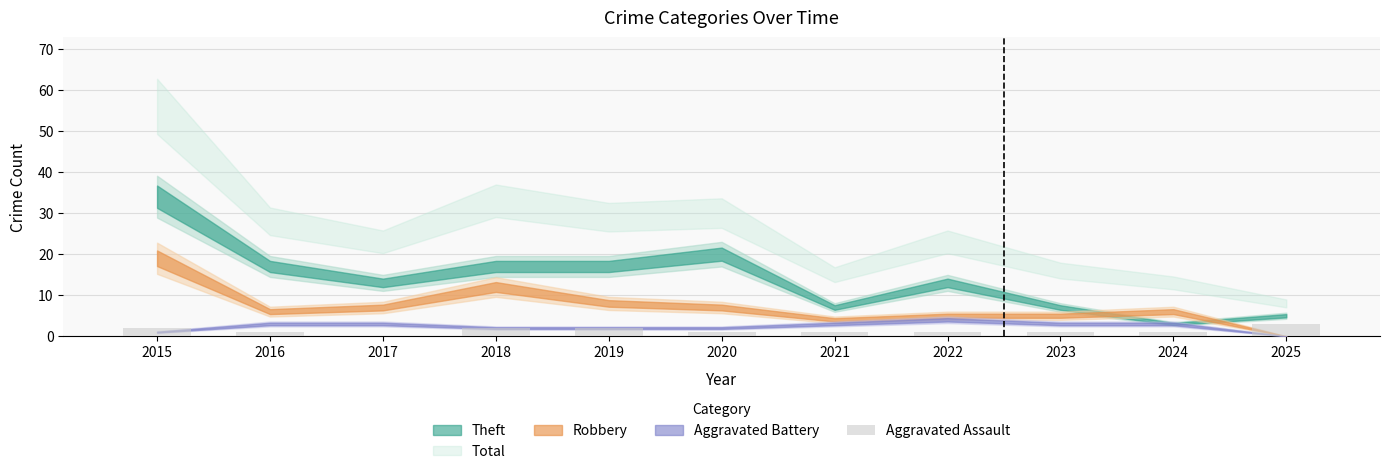

What is the sum of the values at 2018 and 2015?

4